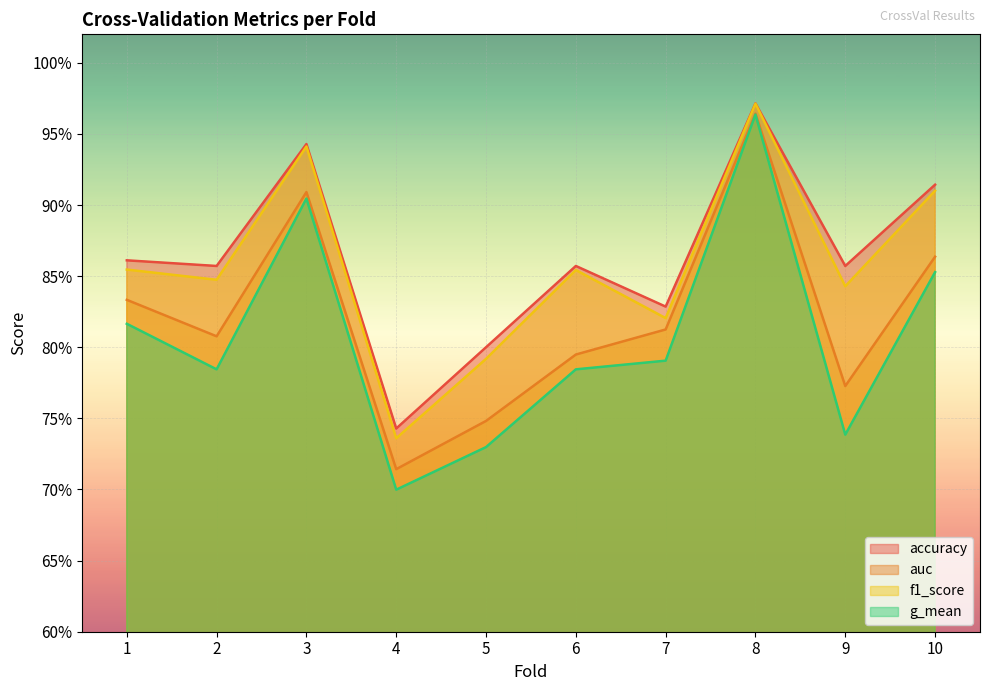

What is the highest value of the f1_score series?

1.0